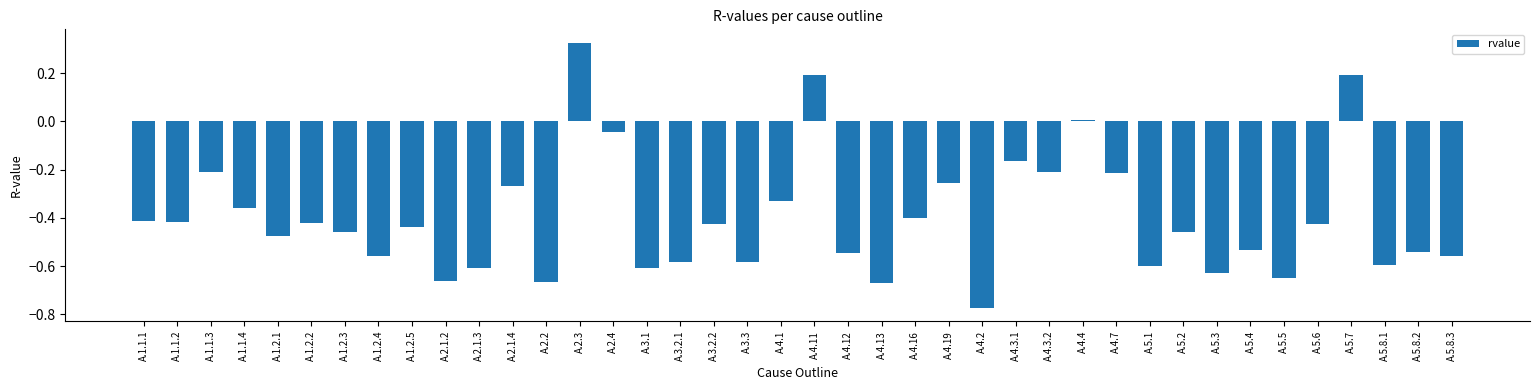

Which has a higher value, A.4.19 or A.1.2.2?

A.4.19